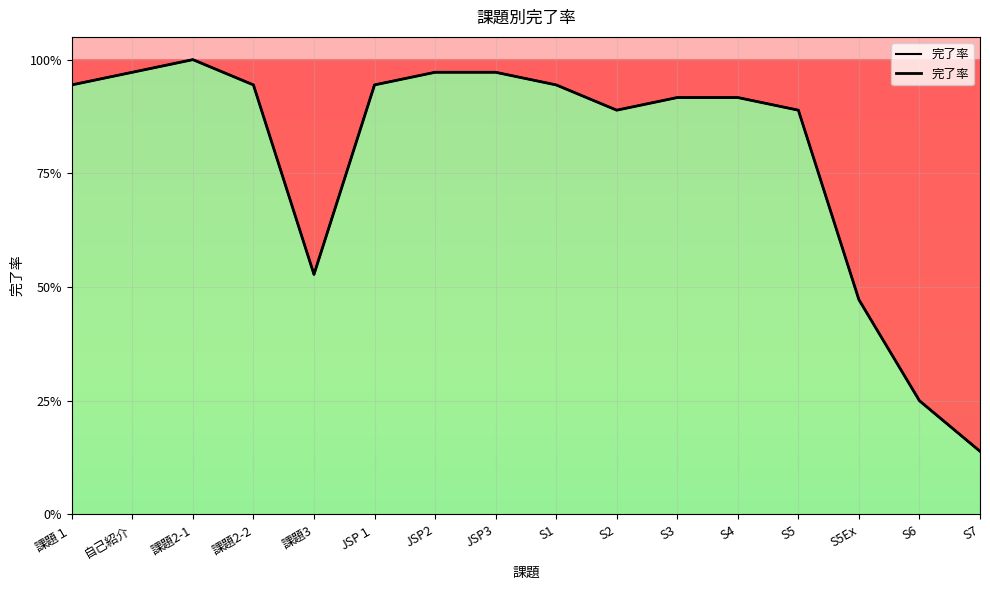

Reading left to right, extract all data points from this chart.

課題１=0.9	自己紹介=1.0	課題2-1=1.0	課題2-2=0.9	課題3=0.5	JSP１=0.9	JSP2=1.0	JSP3=1.0	S1=0.9	S2=0.9	S3=0.9	S4=0.9	S5=0.9	S5Ex=0.5	S6=0.2	S7=0.1